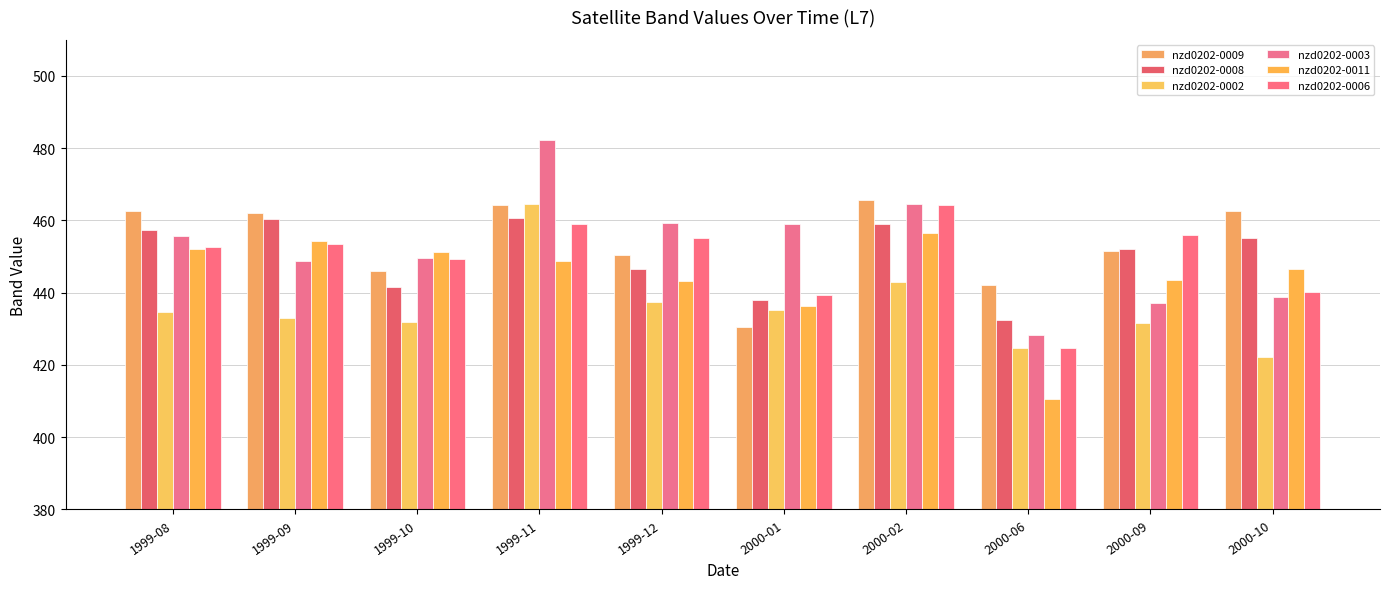

What is the smallest value displayed?

410.5